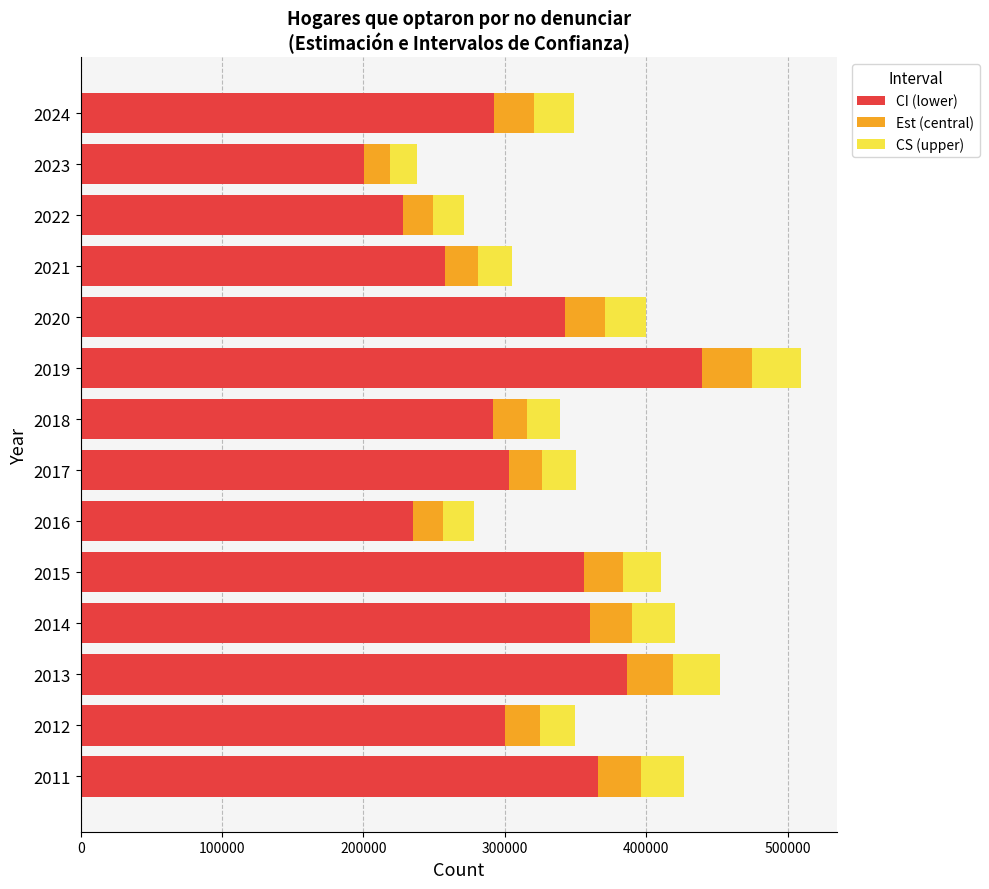

At which category is the sum across all series the highest?

2019